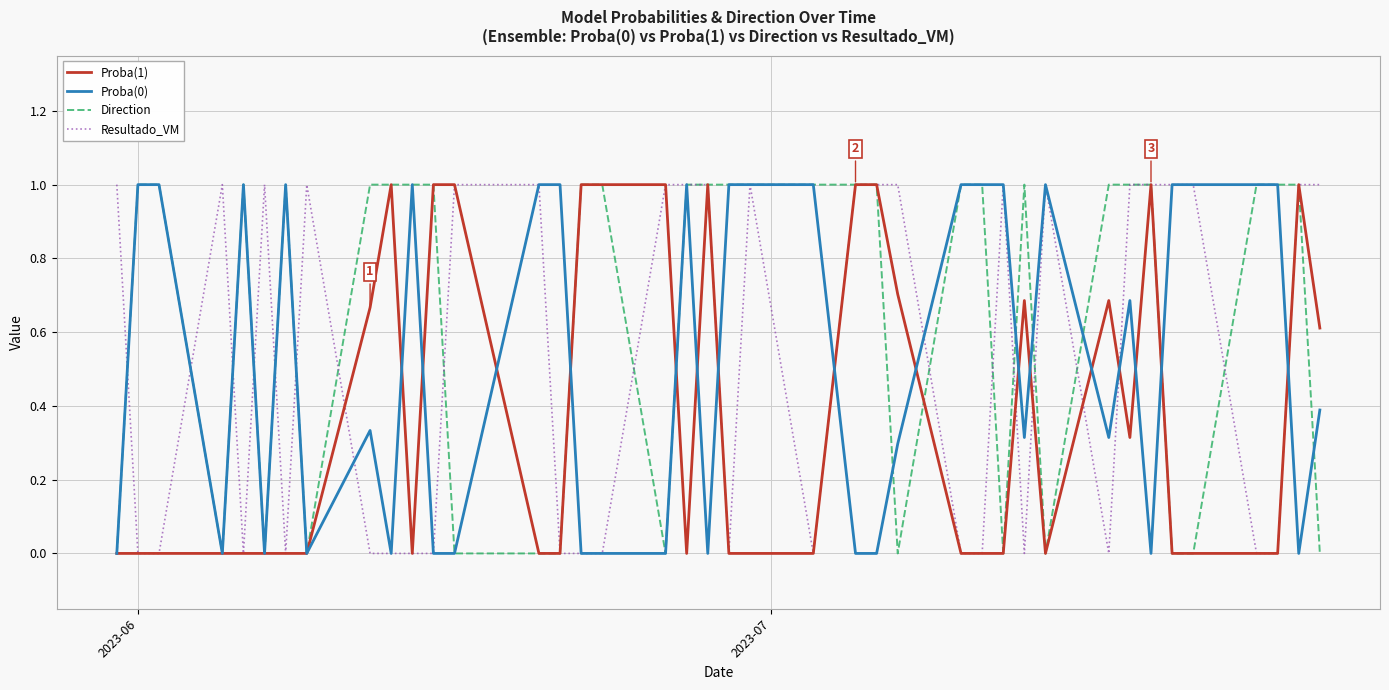

What is the greatest value displayed?

1.0